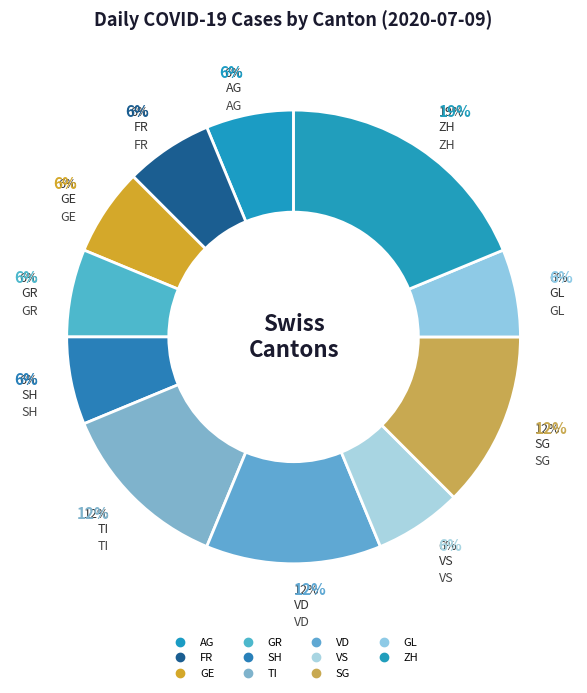

Is it true that AG is 1% of the pie?

False